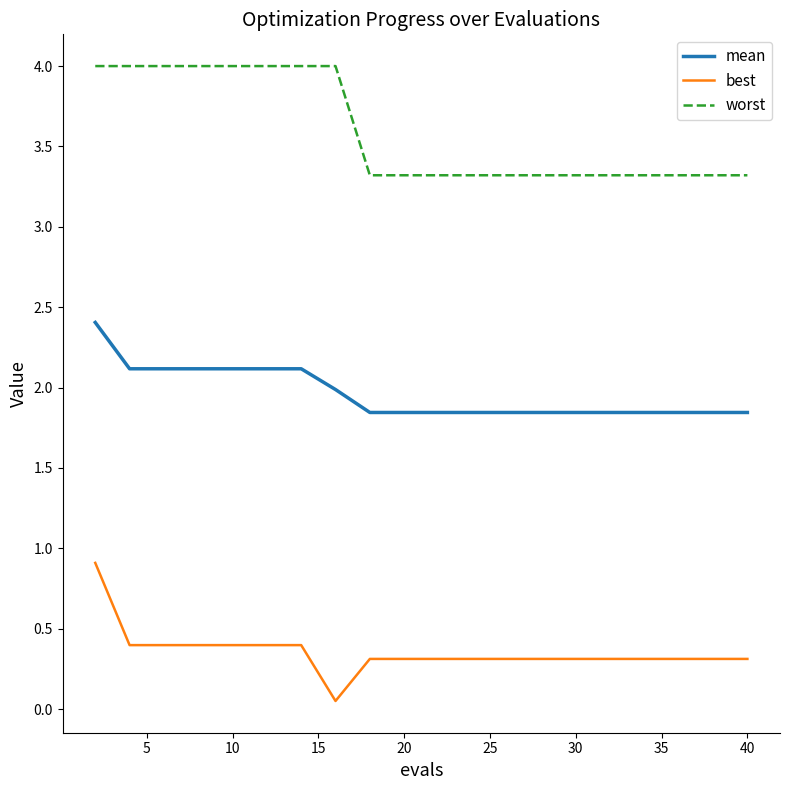

Rank the series by their average value, from highest to lowest.

worst, mean, best